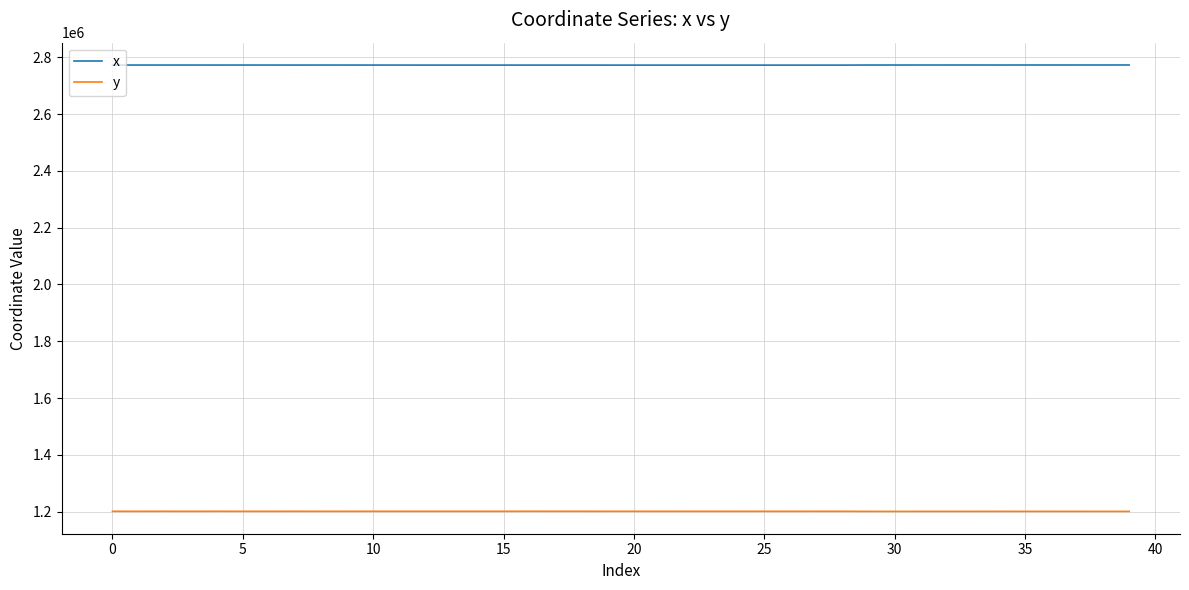

What is the maximum value for x?

2773008.2